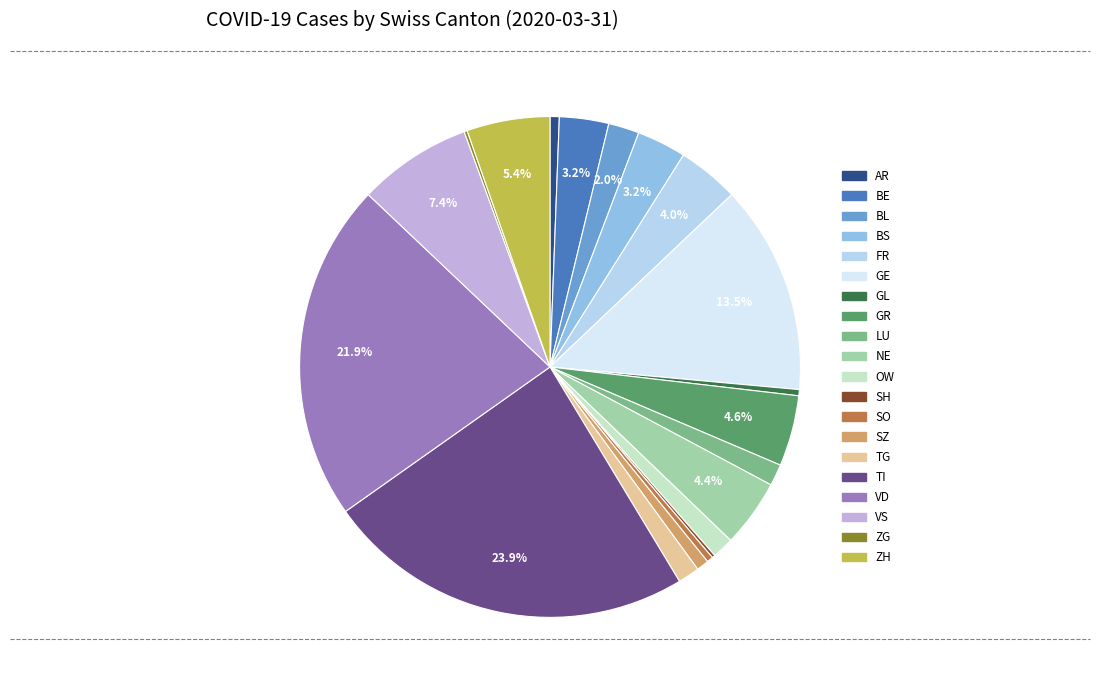

True or false: ZH accounts for 13% of the total.

False